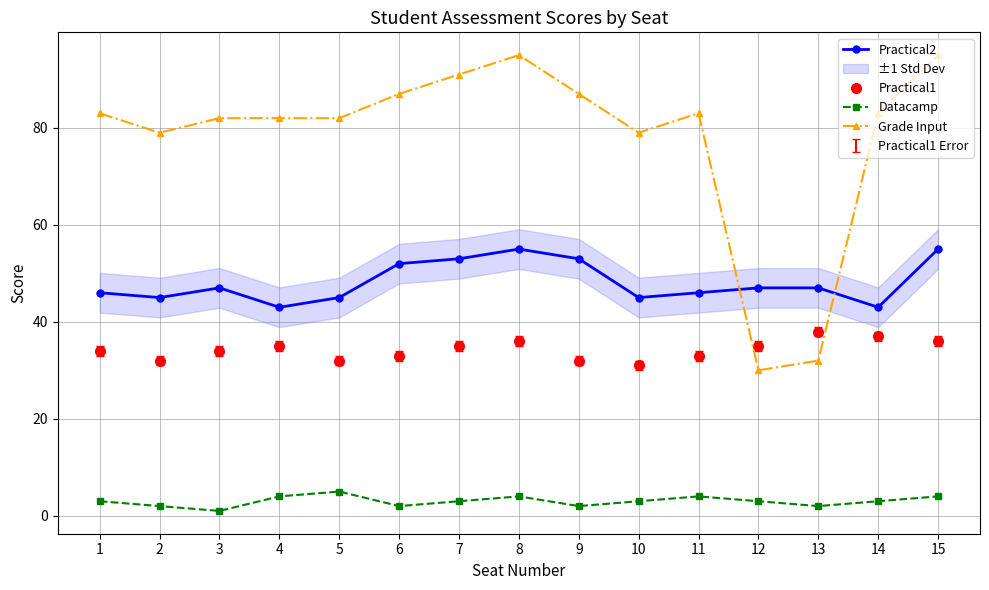

Count the Datacamp values in the range 2 to 4.

13